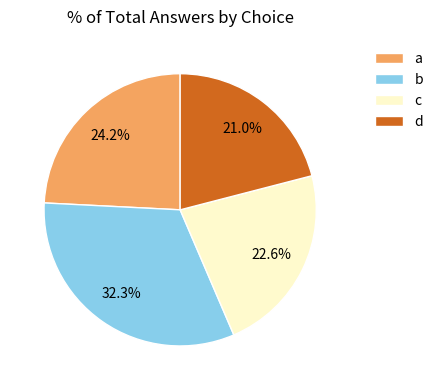

Is d the majority of the pie?

No